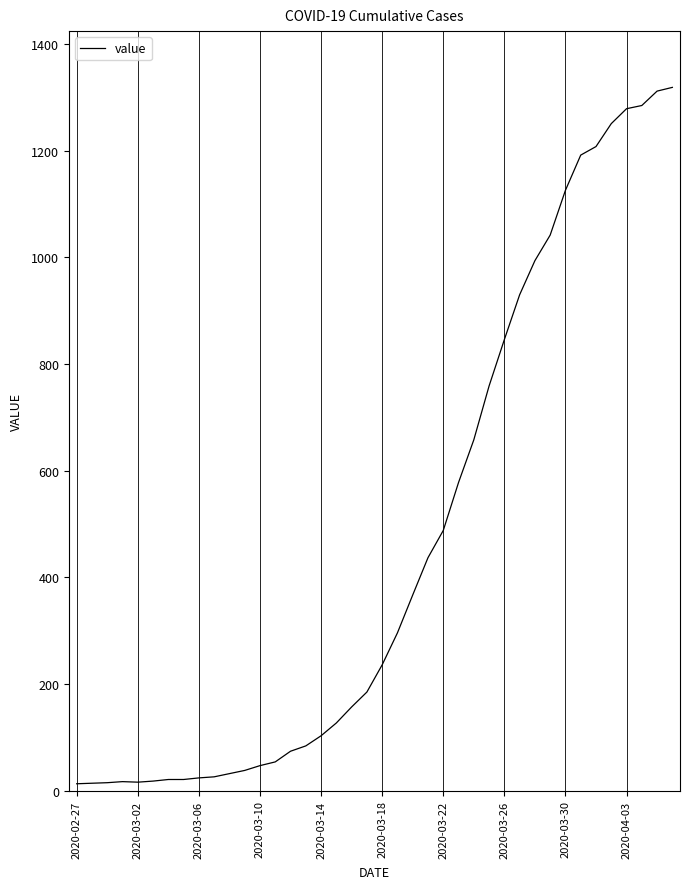

What is the difference between the maximum and minimum values?

1306